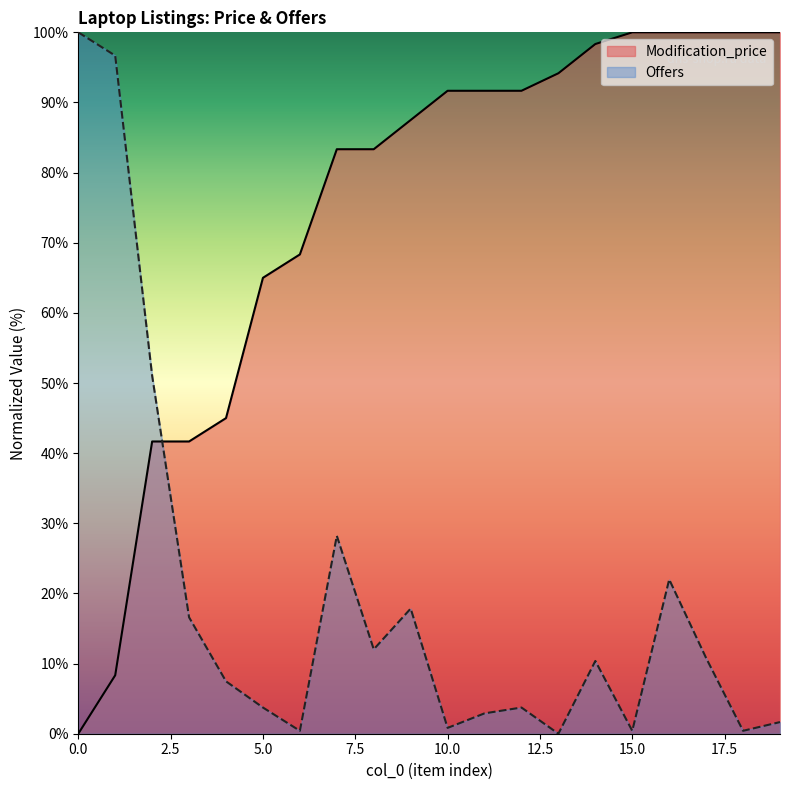

What is the total value across all series at 11?

94.6